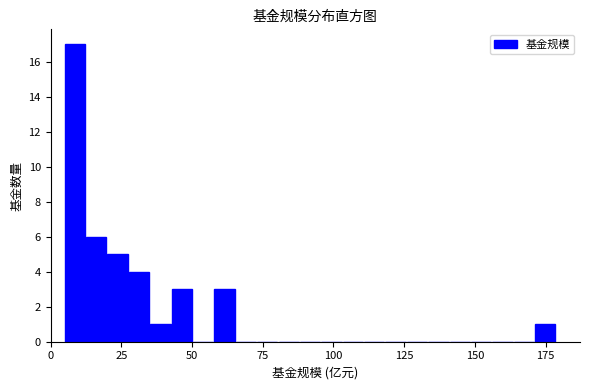

Read against the x-axis, roughly where is the centre of the tallest bar?

10